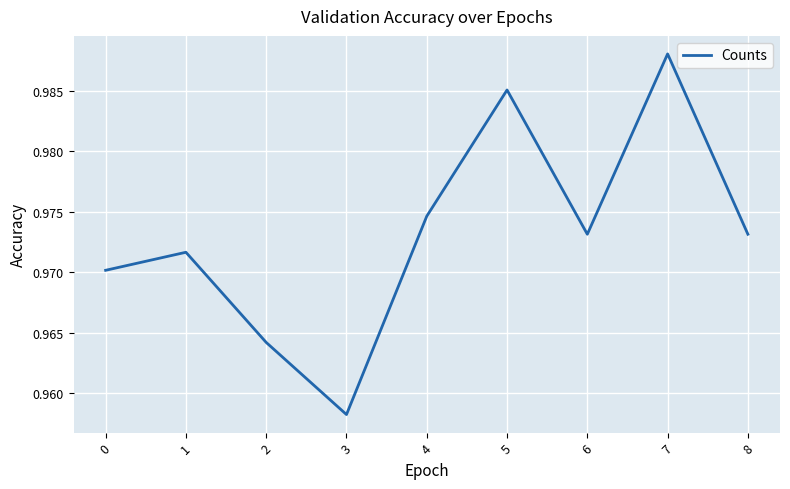

Where is the data nearest to the value 0?

3